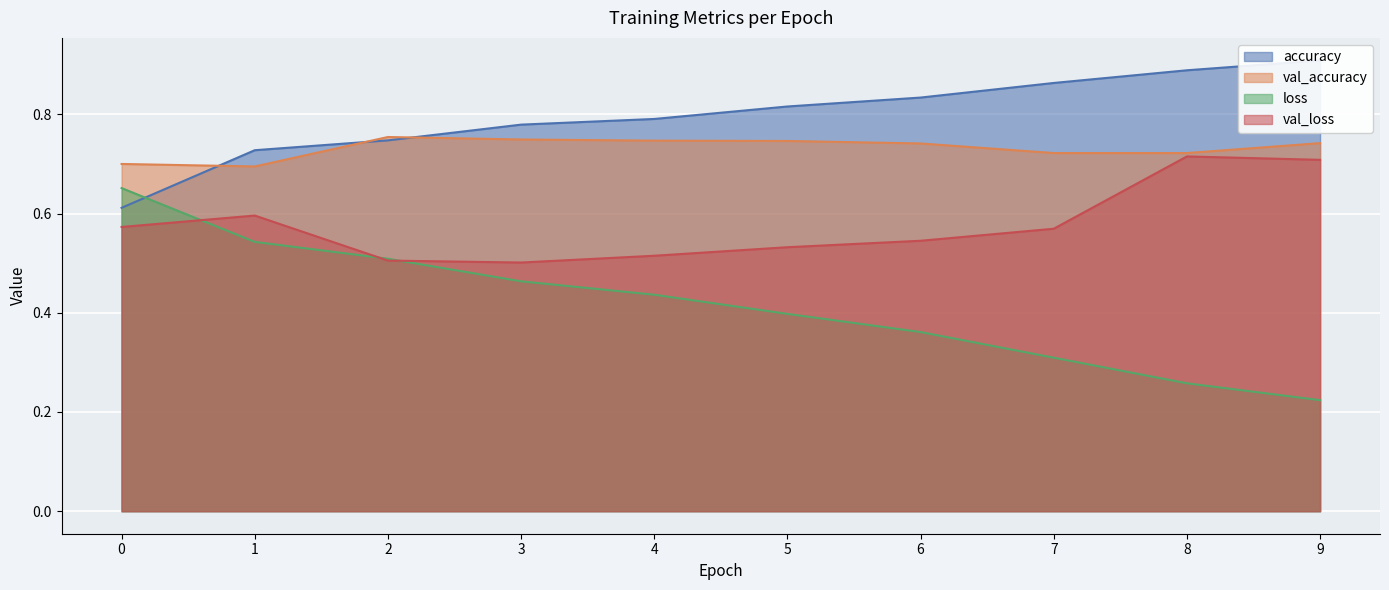

After their last crossing, which series has the higher values: val_loss or loss?

val_loss